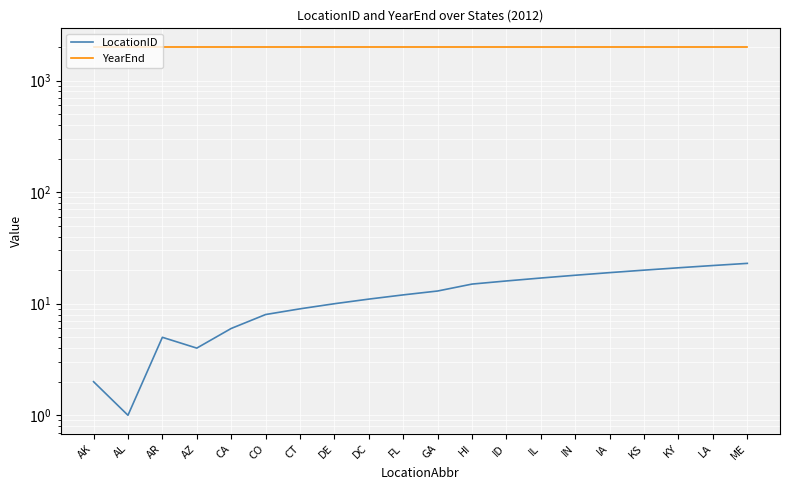

Reading left to right, transcribe all the data shown in this chart.

LocationID: AK=2	AL=1	AR=5	AZ=4	CA=6	CO=8	CT=9	DE=10	DC=11	FL=12	GA=13	HI=15	ID=16	IL=17	IN=18	IA=19	KS=20	KY=21	LA=22	ME=23
YearEnd: AK=2012	AL=2012	AR=2012	AZ=2012	CA=2012	CO=2012	CT=2012	DE=2012	DC=2012	FL=2012	GA=2012	HI=2012	ID=2012	IL=2012	IN=2012	IA=2012	KS=2012	KY=2012	LA=2012	ME=2012